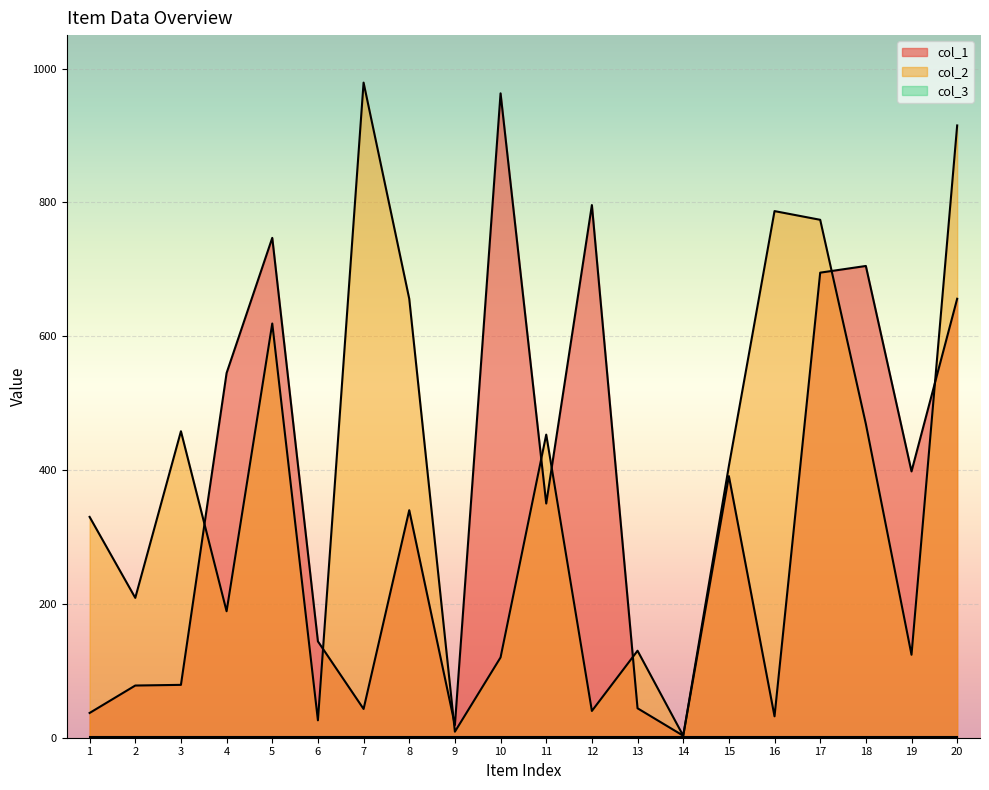

List the labels in order of col_2 value, smallest first.

14, 9, 6, 12, 10, 19, 13, 4, 2, 1, 15, 11, 3, 18, 5, 8, 17, 16, 20, 7